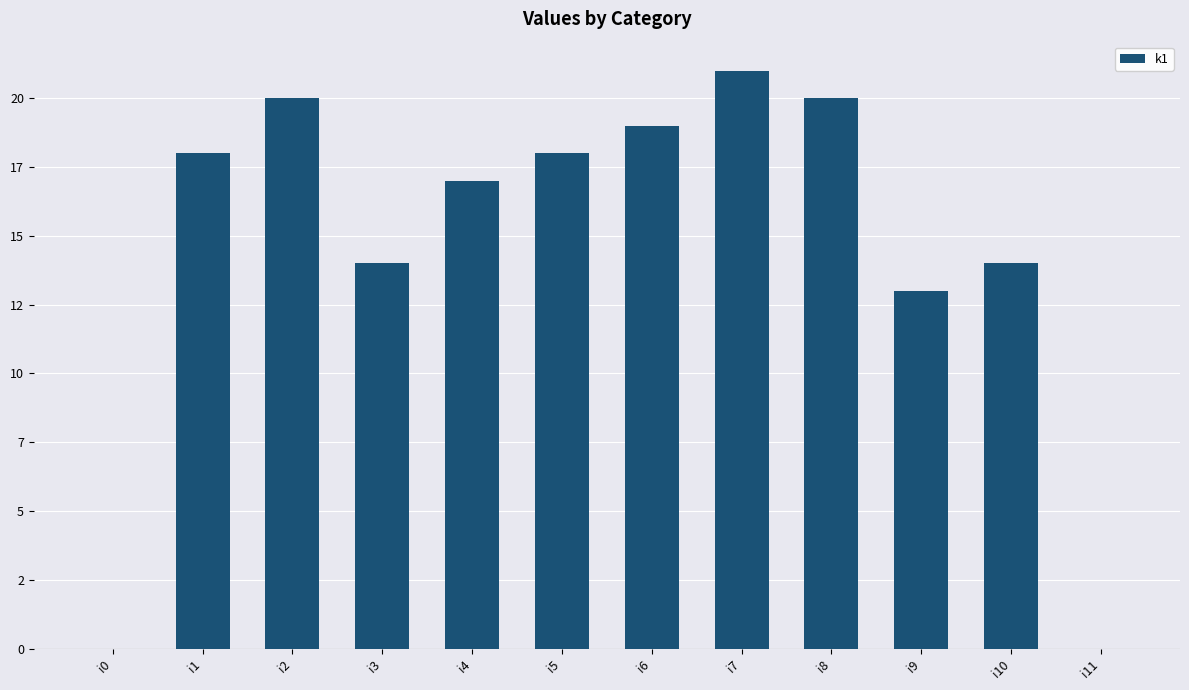

Are the bars horizontal?

No